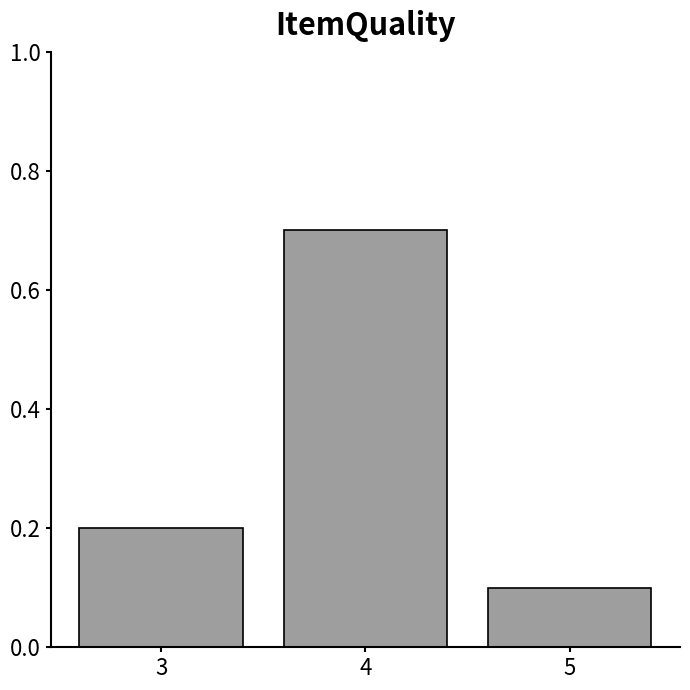

Which has a higher value, 5 or 3?

3